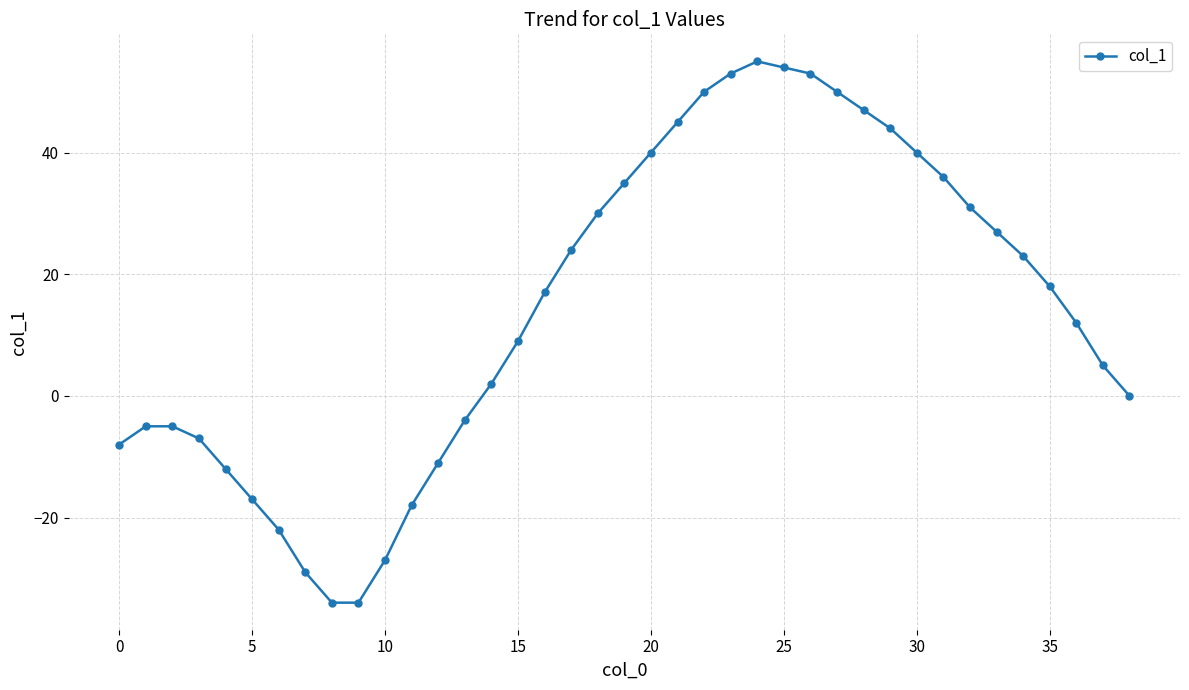

True or false: there are more than 0 points higher than both neighbors.

True